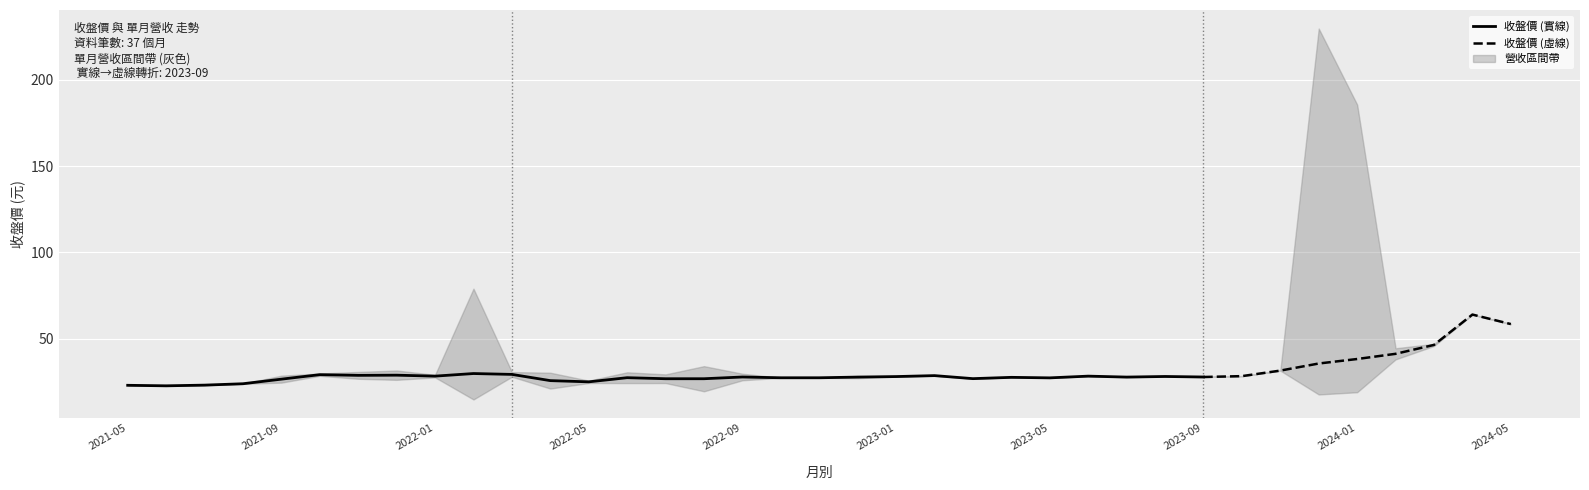

True or false: 漲跌(%) has more than 2 points higher than both neighbors.

True